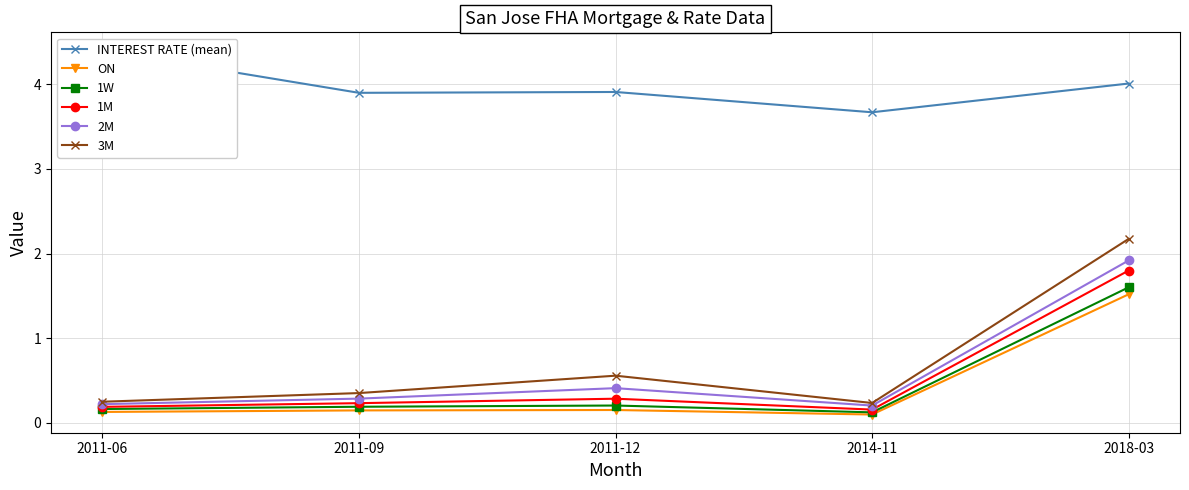

Which has a higher value, 2014-11 or 2011-09?

2011-09